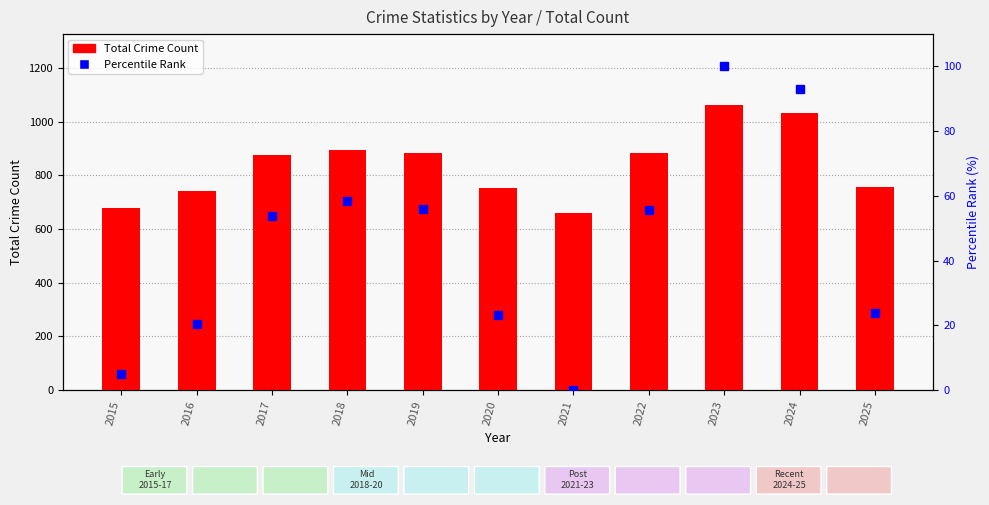

Reading left to right, list all the values displayed in this chart.

Total Crime Count: 680.0	742.0	876.0	894.0	884.0	753.0	660.0	883.0	1061.0	1033.0	756.0
Percentile Rank: 5.0	20.4	53.9	58.4	55.9	23.2	0.0	55.6	100.0	93.0	23.9